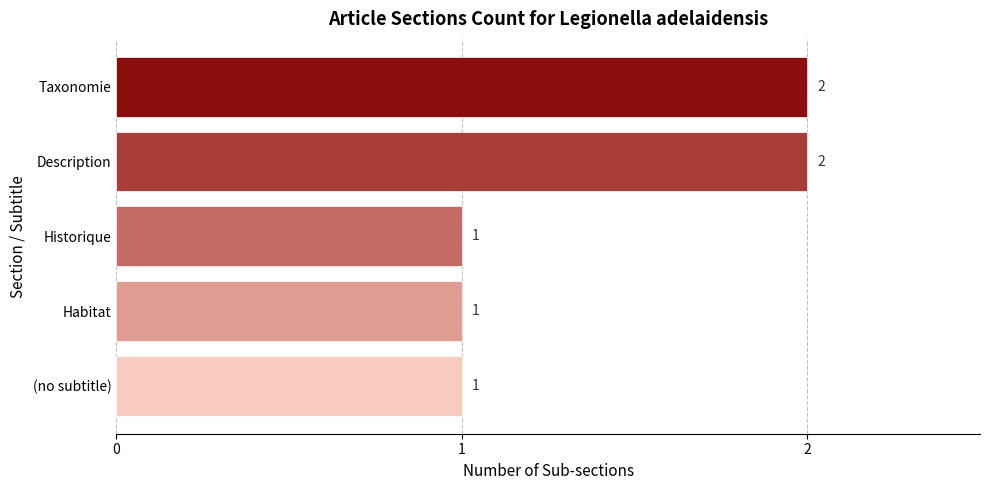

Reading top to bottom, transcribe all the data shown in this chart.

2	2	1	1	1